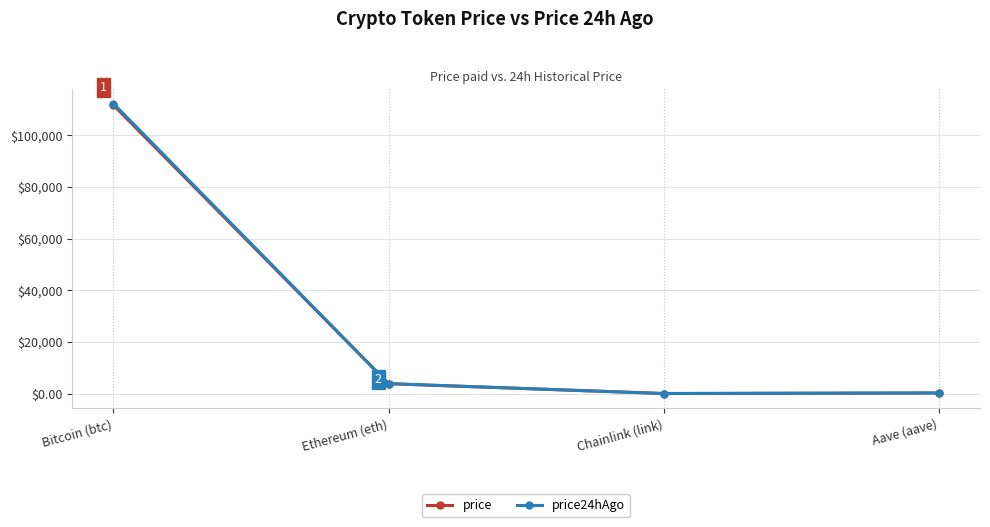

At which category is the sum across all series the highest?

Bitcoin (btc)